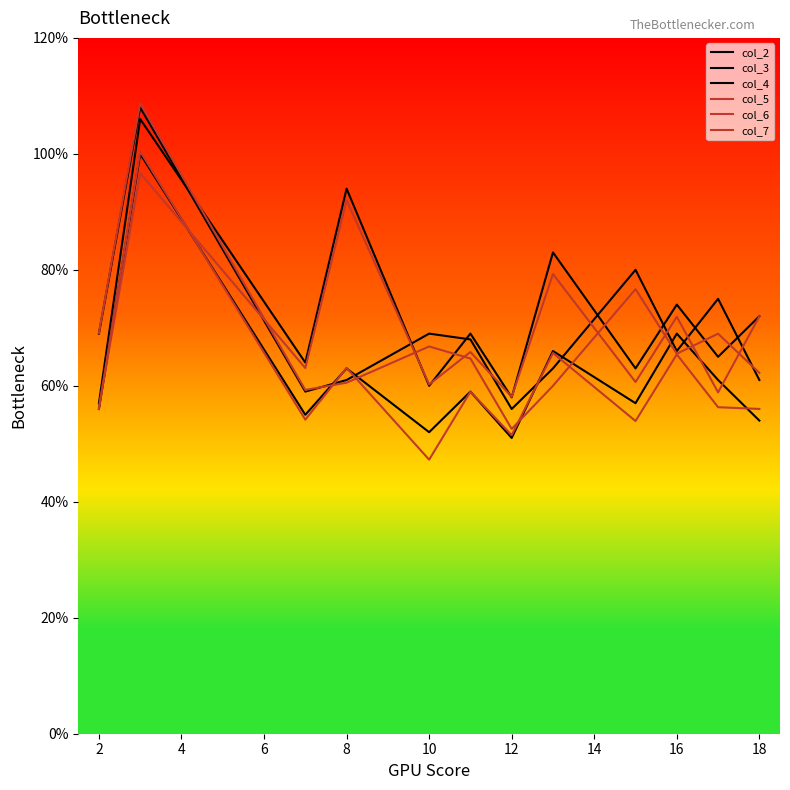

Does the chart have visible grid lines?

No